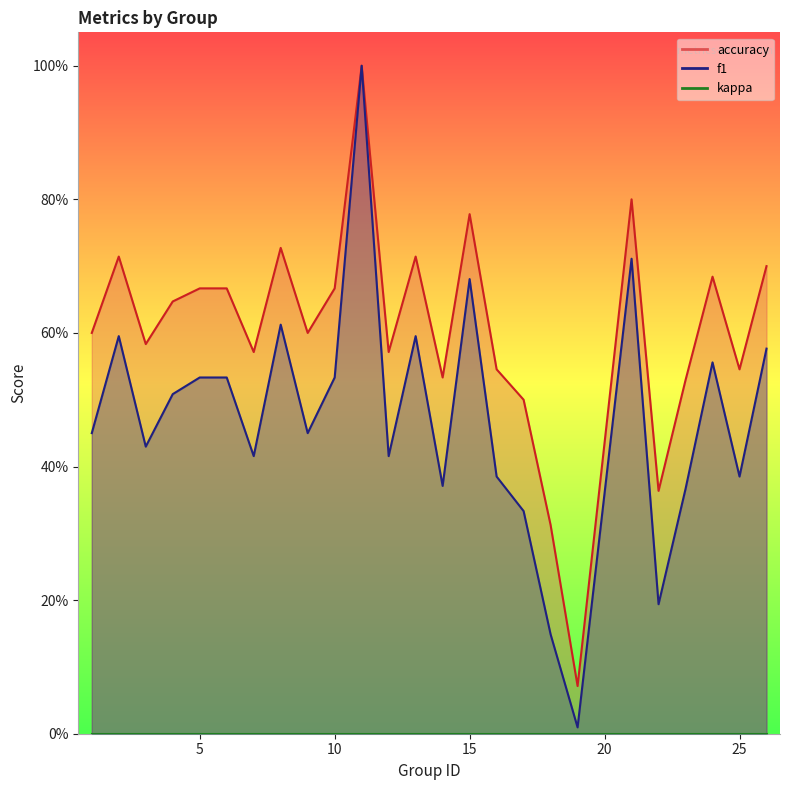

How many interior local peaks does the f1 series have?

7